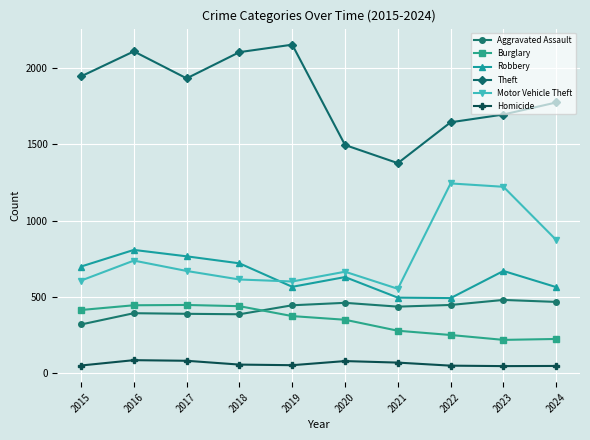

Rank the series by their maximum value, from highest to lowest.

Theft, Motor Vehicle Theft, Robbery, Aggravated Assault, Burglary, Homicide